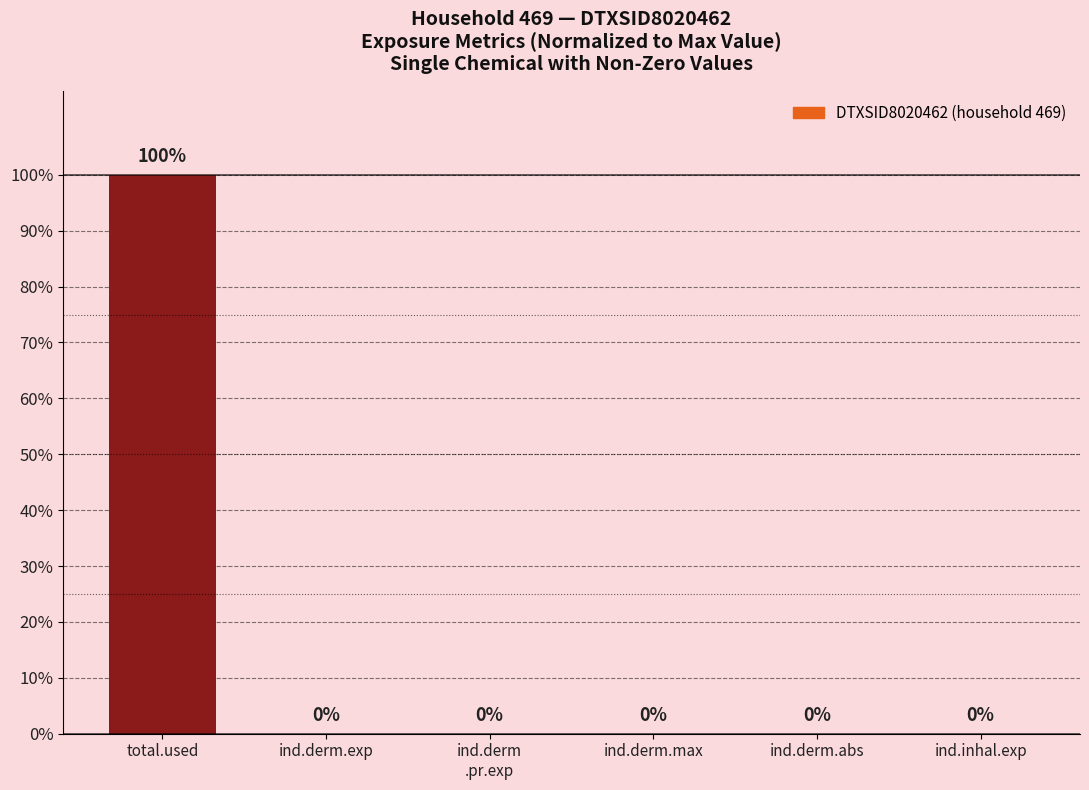

What is the maximum value shown in the chart?

100.0